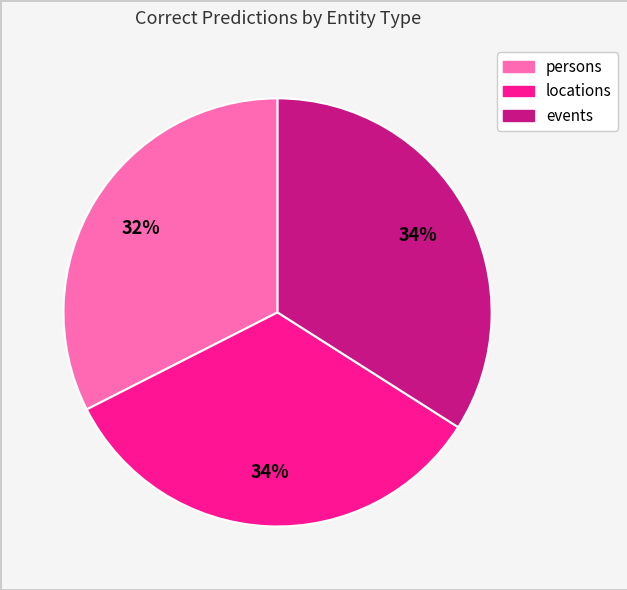

To the nearest percent, what is the combined percentage of persons and events?

66%